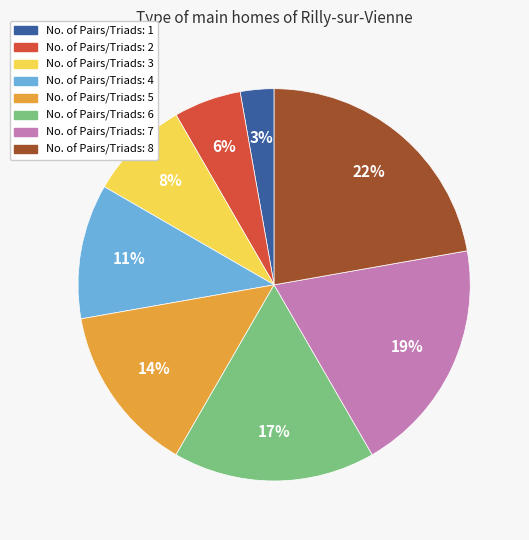

To the nearest percent, what is the difference between the largest and smallest slice percentages?

19%